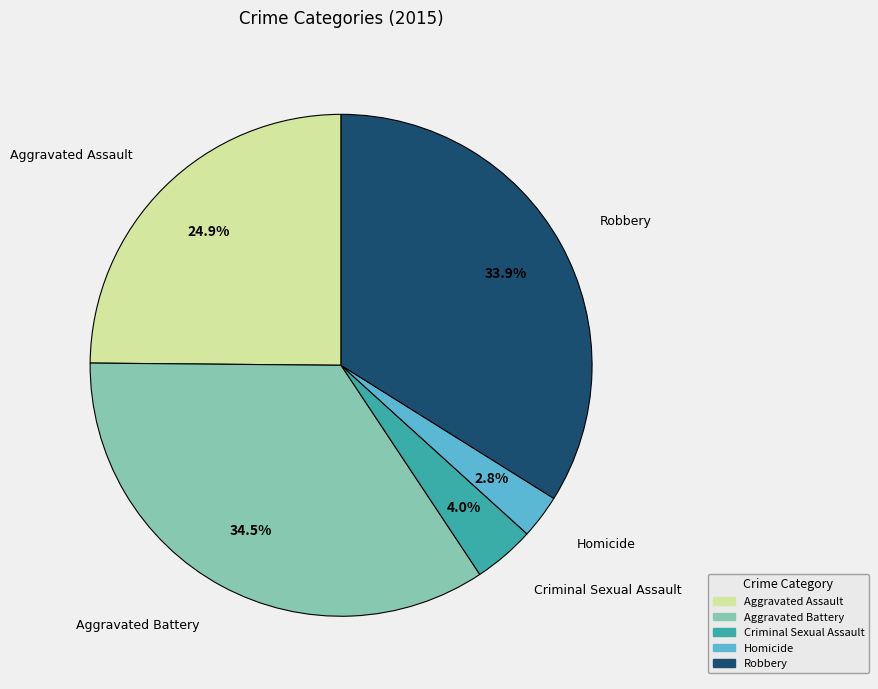

Is the sum of Aggravated Battery and Criminal Sexual Assault greater than half?

No